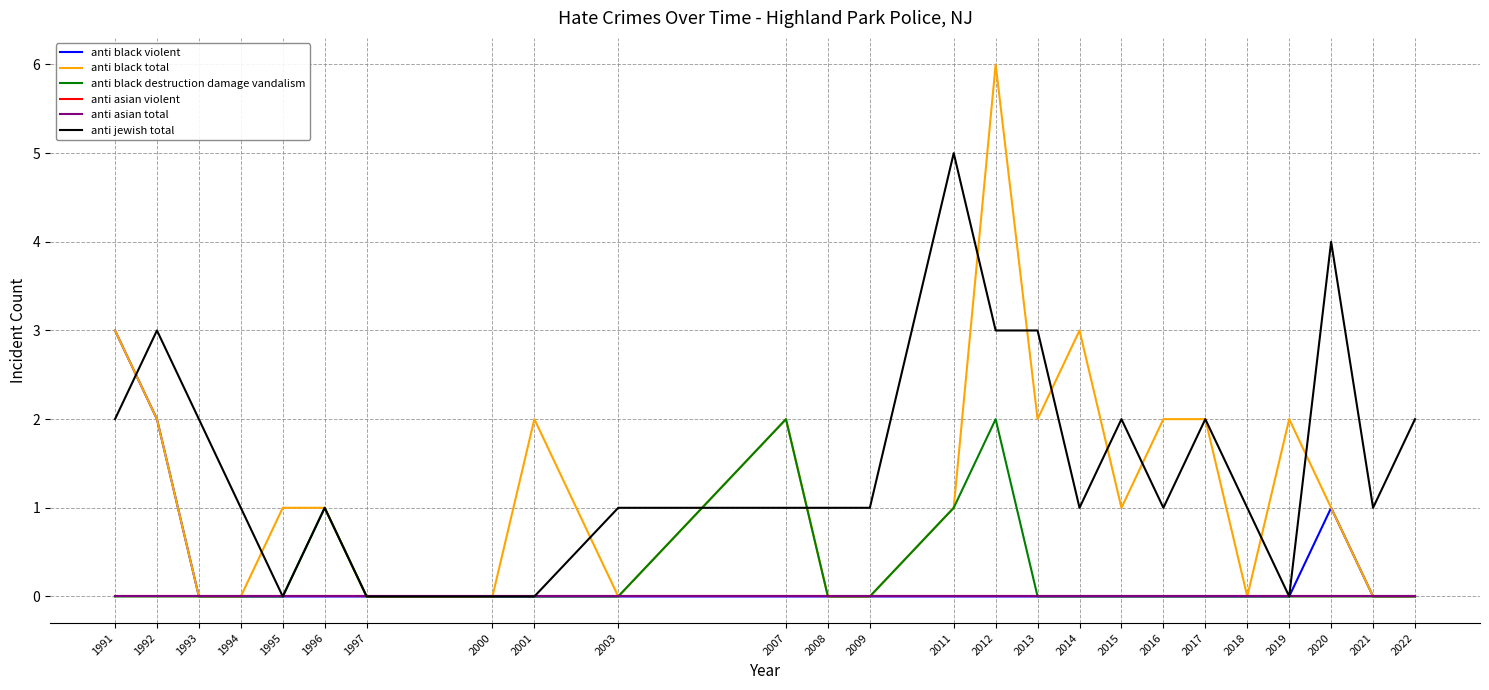

Which has a higher value, 2016 or 2012?

2016